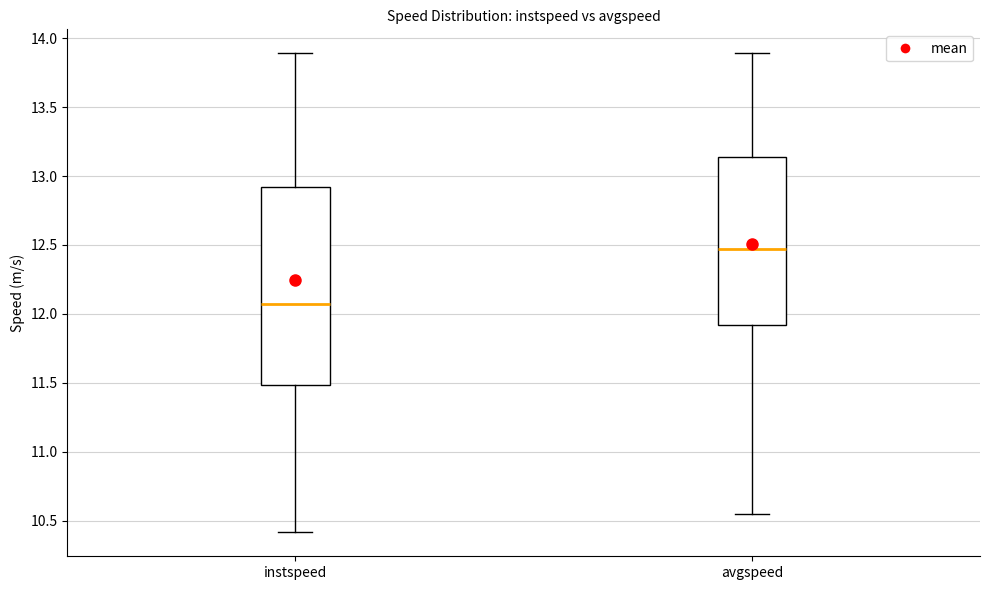

Which box has the highest median line?

avgspeed